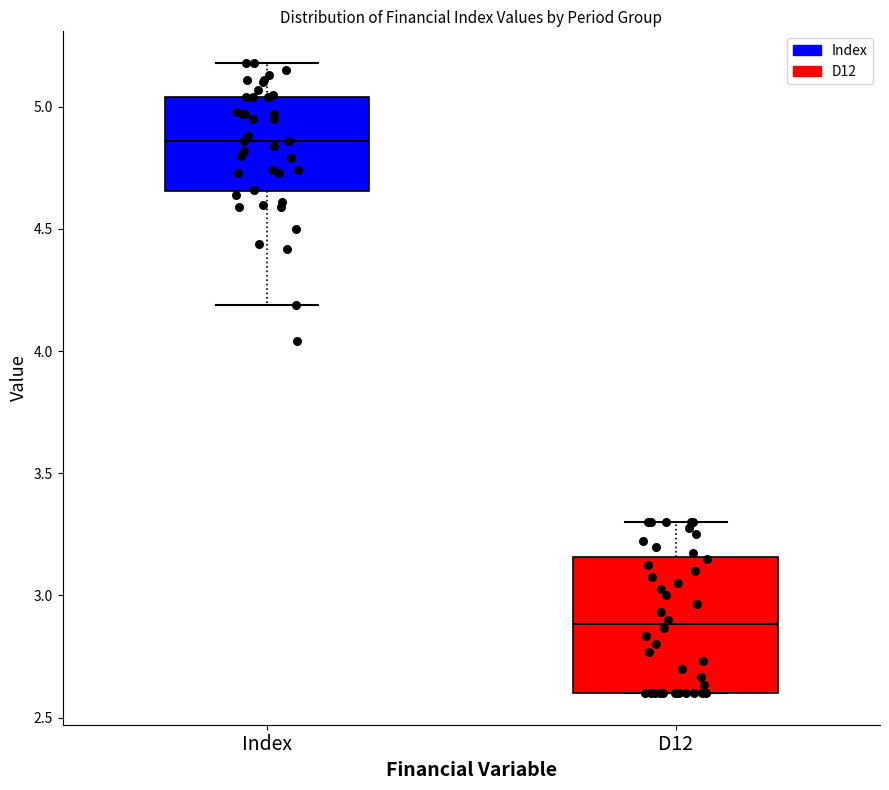

Reading left to right, transcribe this box plot: for each box, give where its median line is, the range the box spans, and where its two whiskers end, as read against the y-axis. The values are not printed on the chart, so give them approximately, as read against the axis.

Index: median 4.85, box 4.65 to 5.05, whiskers 4.20 to 5.20
D12: median 2.90, box 2.60 to 3.15, whiskers 2.60 to 3.30